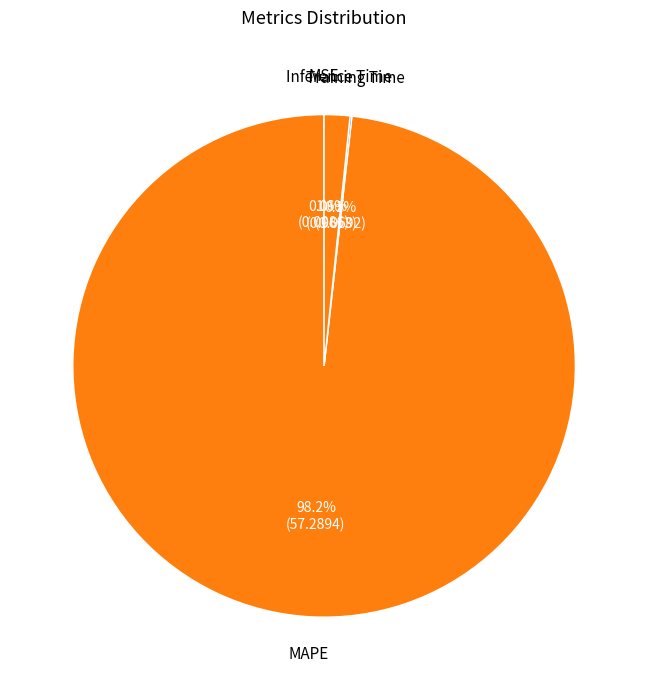

How many segments does this pie chart have?

4